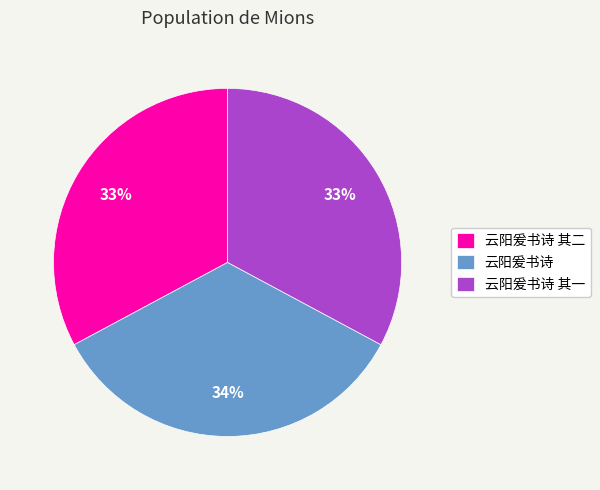

Does any single category account for the majority?

No